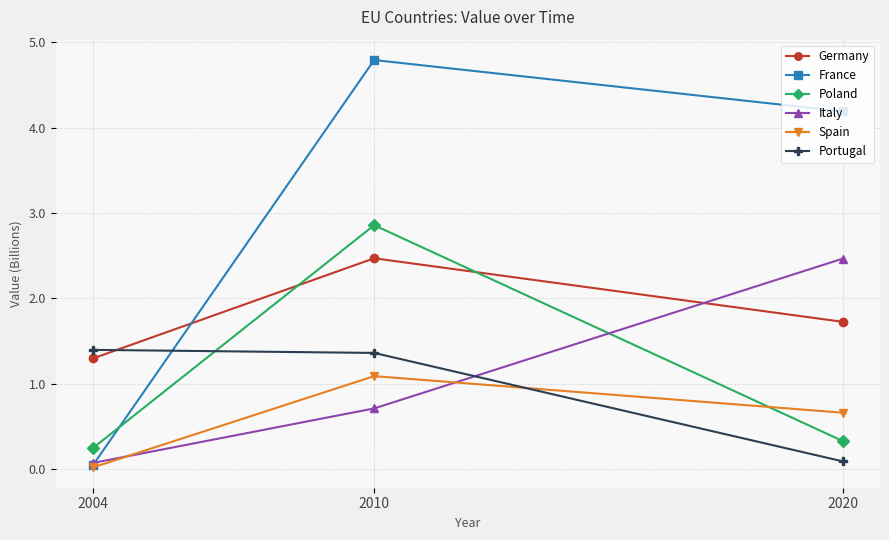

The Spain series shows 1.1 at 2010. True or false?

True